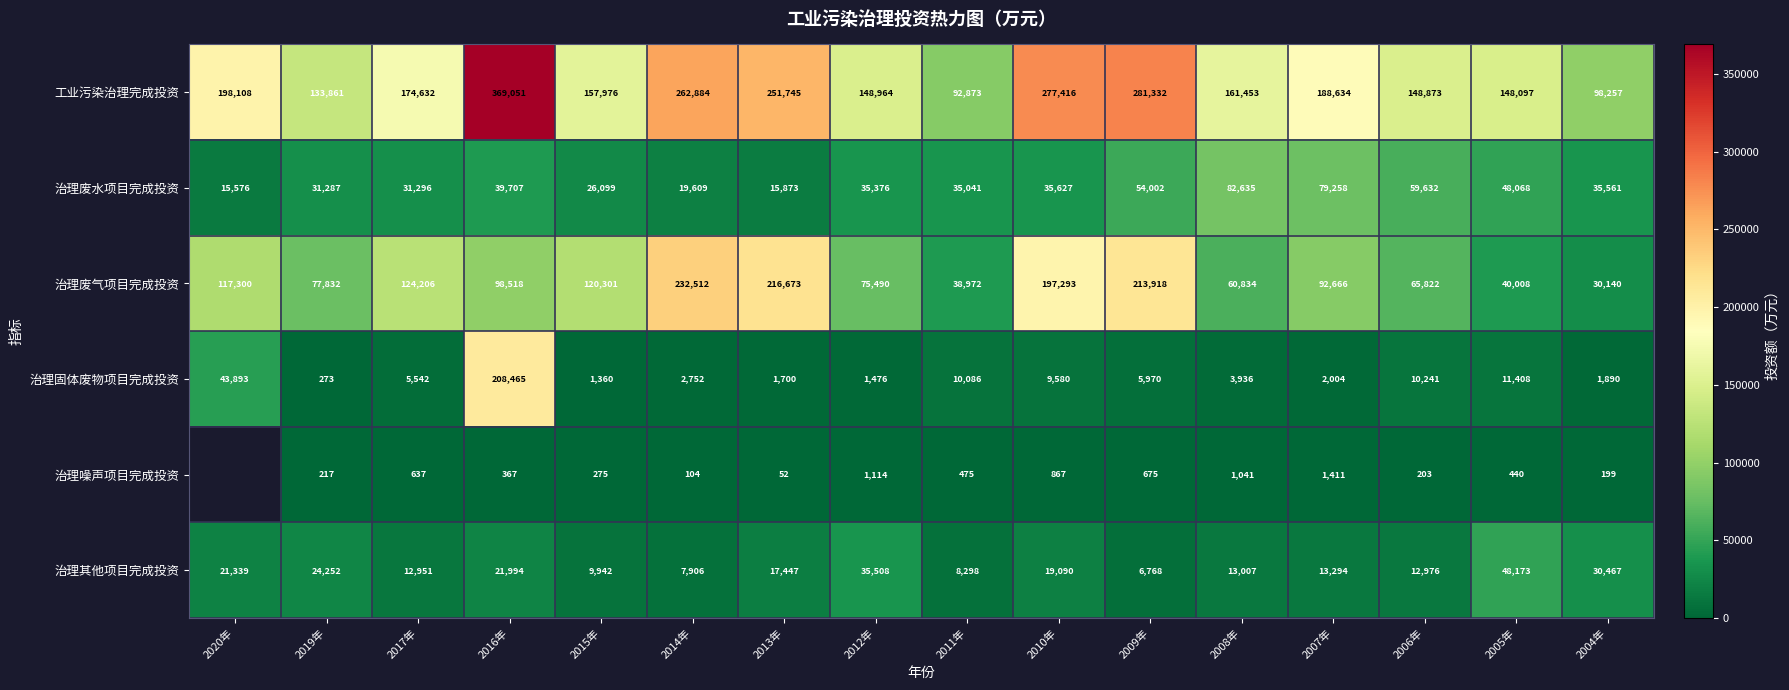

Is the value of 治理其他项目完成投资 at 2008年 greater than the value of 工业污染治理完成投资 at 2010年?

No